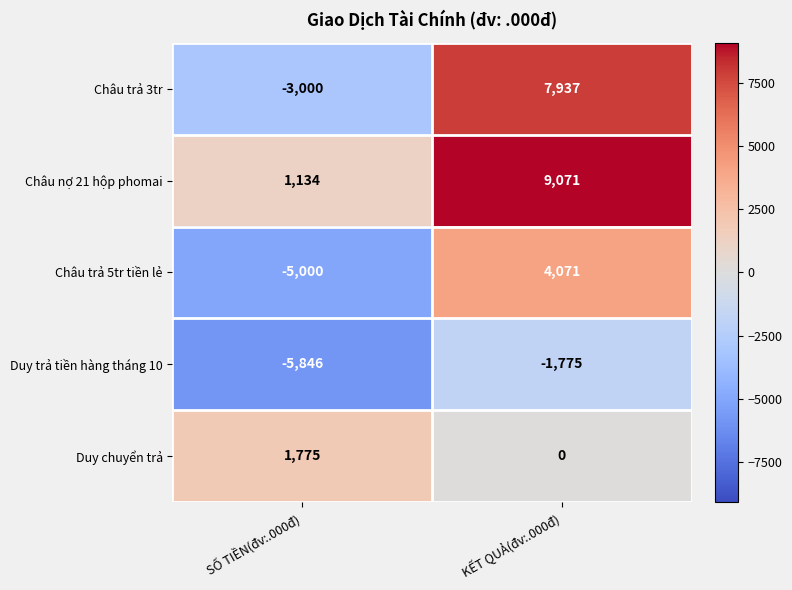

Which category has the lowest value across all series?

SỐ TIỀN(đv:.000đ)